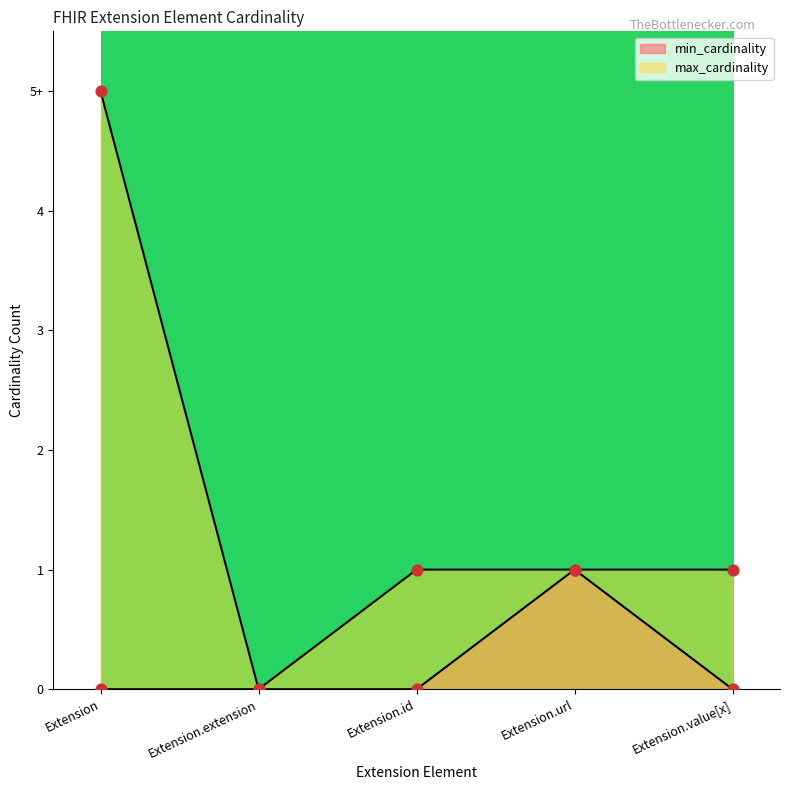

What is the change in value from Extension.id to Extension.url?

+1